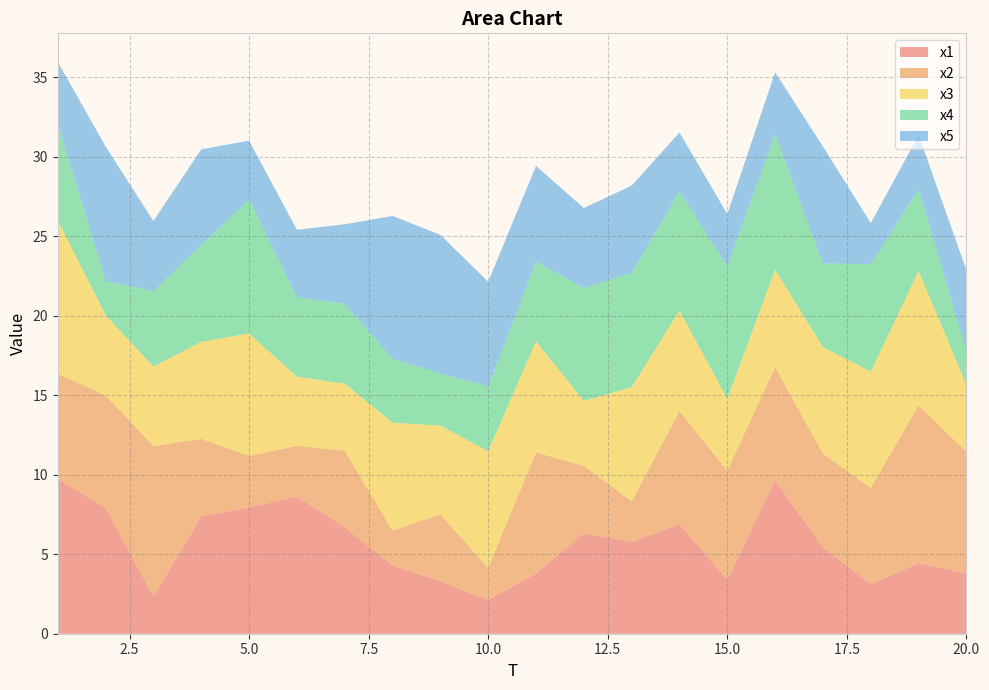

Reading left to right, extract all data points from this chart.

x1: 1=9.7	2=7.9	3=2.3	4=7.4	5=7.9	6=8.6	7=6.7	8=4.3	9=3.3	10=2.1	11=3.8	12=6.3	13=5.8	14=6.9	15=3.4	16=9.6	17=5.4	18=3.1	19=4.4	20=3.8
x2: 1=6.6	2=7.1	3=9.5	4=4.9	5=3.2	6=3.2	7=4.8	8=2.2	9=4.2	10=2.0	11=7.6	12=4.2	13=2.6	14=7.1	15=6.8	16=7.1	17=5.9	18=6.1	19=9.9	20=7.7
x3: 1=9.6	2=5.0	3=5.0	4=6.1	5=7.7	6=4.4	7=4.2	8=6.8	9=5.6	10=7.3	11=7.0	12=4.1	13=7.2	14=6.3	15=4.5	16=6.1	17=6.7	18=7.3	19=8.5	20=4.2
x4: 1=6.1	2=2.1	3=4.7	4=6.1	5=8.4	6=5.0	7=5.0	8=4.0	9=3.3	10=4.1	11=5.0	12=7.1	13=7.2	14=7.5	15=8.3	16=8.5	17=5.3	18=6.8	19=5.1	20=2.2
x5: 1=3.9	2=8.5	3=4.4	4=6.0	5=3.7	6=4.2	7=5.0	8=9.0	9=8.7	10=6.6	11=6.0	12=5.0	13=5.5	14=3.7	15=3.3	16=3.9	17=7.4	18=2.6	19=3.4	20=5.1